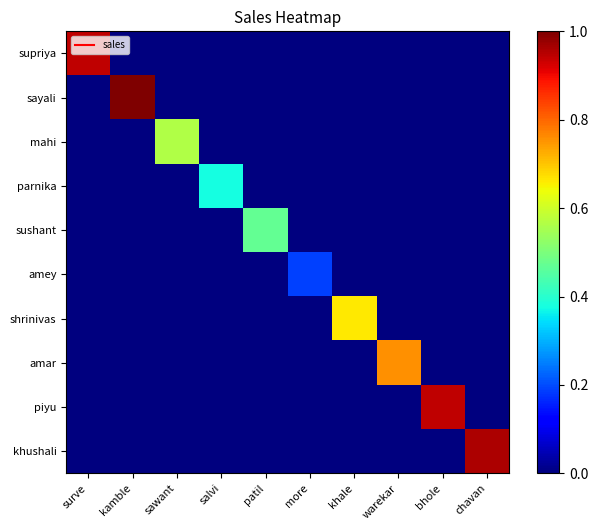

Reading right to left, extract all data points from this chart.

supriya: chavan=0.0	bhole=0.0	warekar=0.0	khale=0.0	more=0.0	patil=0.0	salvi=0.0	sawant=0.0	kamble=0.0	surve=0.9
sayali: chavan=0.0	bhole=0.0	warekar=0.0	khale=0.0	more=0.0	patil=0.0	salvi=0.0	sawant=0.0	kamble=1.0	surve=0.0
mahi: chavan=0.0	bhole=0.0	warekar=0.0	khale=0.0	more=0.0	patil=0.0	salvi=0.0	sawant=0.6	kamble=0.0	surve=0.0
parnika: chavan=0.0	bhole=0.0	warekar=0.0	khale=0.0	more=0.0	patil=0.0	salvi=0.4	sawant=0.0	kamble=0.0	surve=0.0
sushant: chavan=0.0	bhole=0.0	warekar=0.0	khale=0.0	more=0.0	patil=0.5	salvi=0.0	sawant=0.0	kamble=0.0	surve=0.0
amey: chavan=0.0	bhole=0.0	warekar=0.0	khale=0.0	more=0.2	patil=0.0	salvi=0.0	sawant=0.0	kamble=0.0	surve=0.0
shrinivas: chavan=0.0	bhole=0.0	warekar=0.0	khale=0.7	more=0.0	patil=0.0	salvi=0.0	sawant=0.0	kamble=0.0	surve=0.0
amar: chavan=0.0	bhole=0.0	warekar=0.8	khale=0.0	more=0.0	patil=0.0	salvi=0.0	sawant=0.0	kamble=0.0	surve=0.0
piyu: chavan=0.0	bhole=0.9	warekar=0.0	khale=0.0	more=0.0	patil=0.0	salvi=0.0	sawant=0.0	kamble=0.0	surve=0.0
khushali: chavan=1.0	bhole=0.0	warekar=0.0	khale=0.0	more=0.0	patil=0.0	salvi=0.0	sawant=0.0	kamble=0.0	surve=0.0